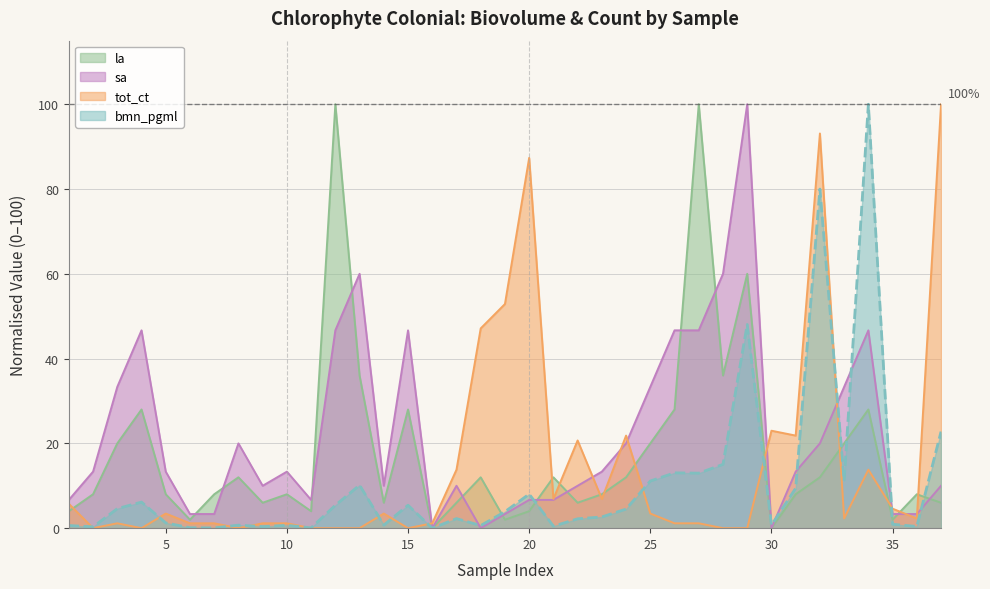

Read the sa value at 24.

20.0